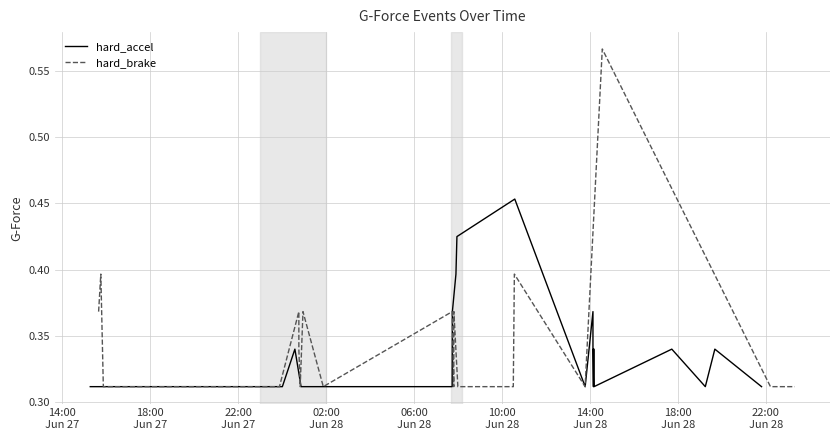

In hard_brake, how many points are lower than both neighbors (excluding endpoints)?

4